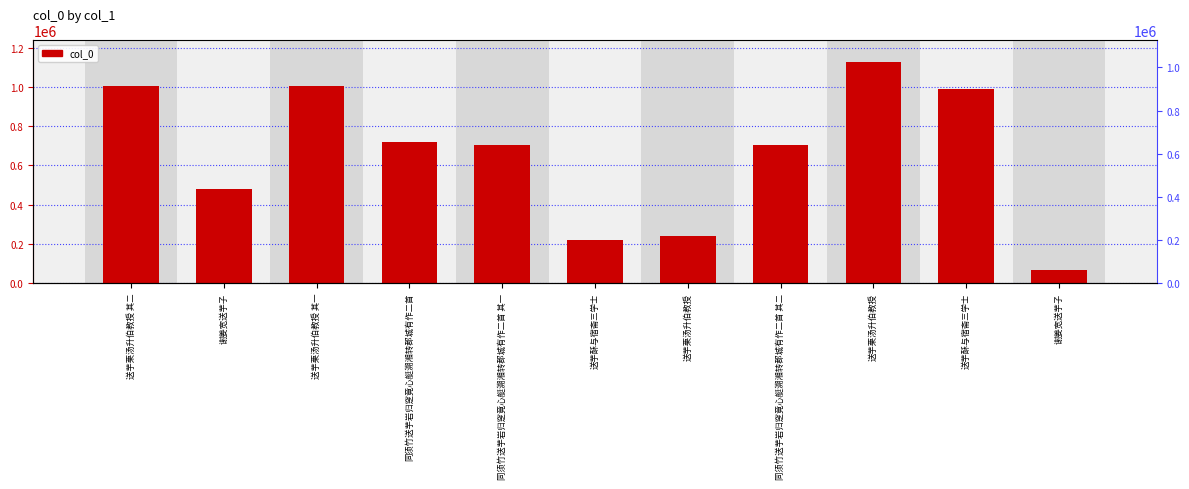

Count the number of data series in this chart.

1